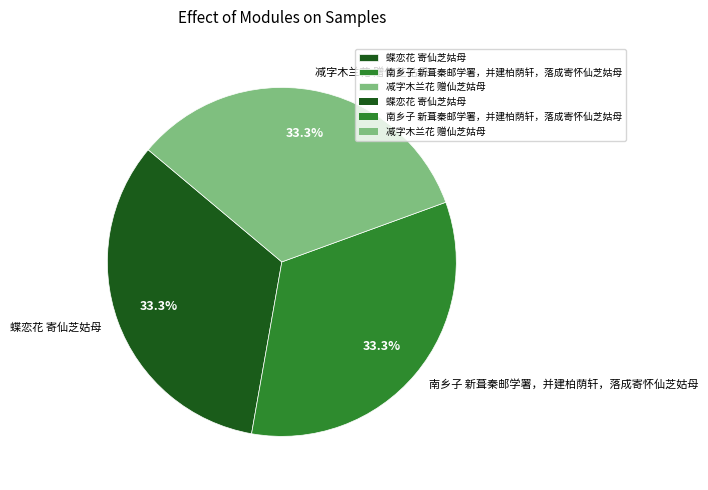

The 南乡子 新葺秦邮学署，并建柏荫轩，落成寄怀仙芝姑母 slice represents 19% of the pie. True or false?

False